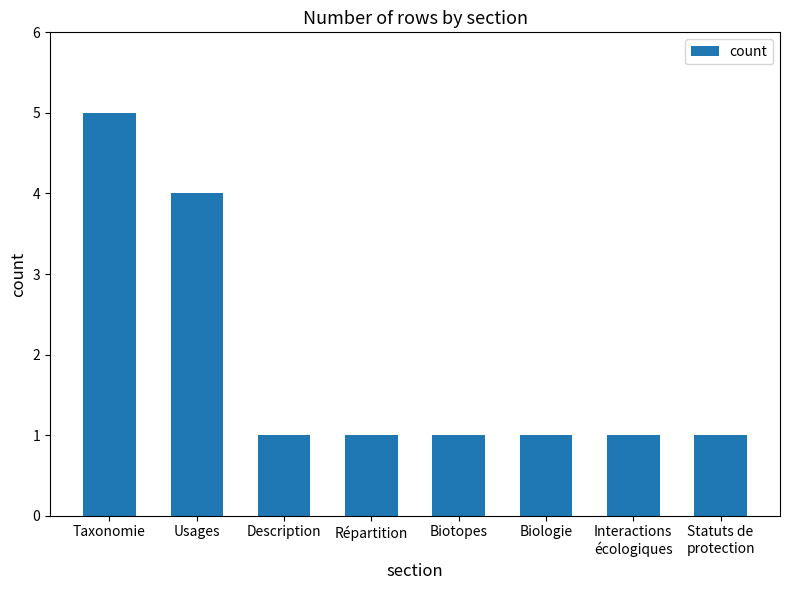

What is the label of the 8th bar from the left?

Statuts de
protection